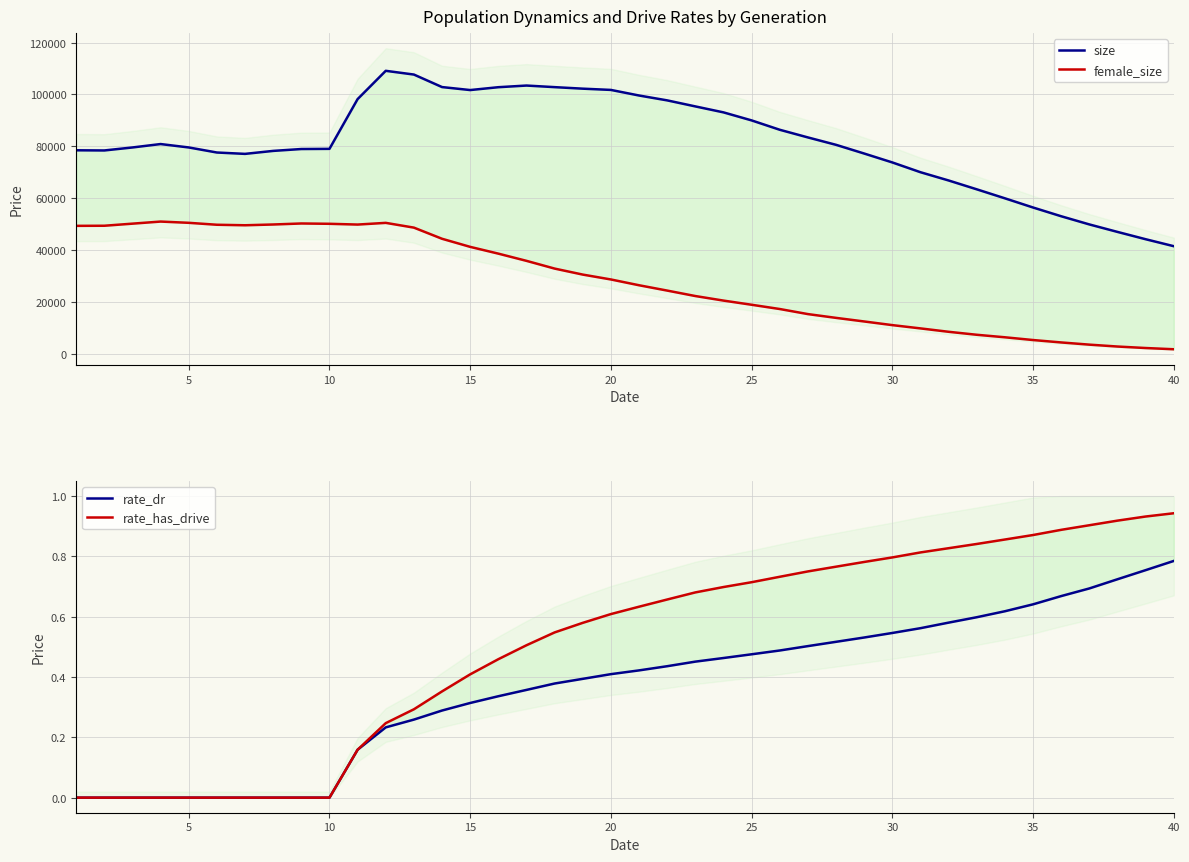

True or false: female_size and rate_dr cross at least once.

False